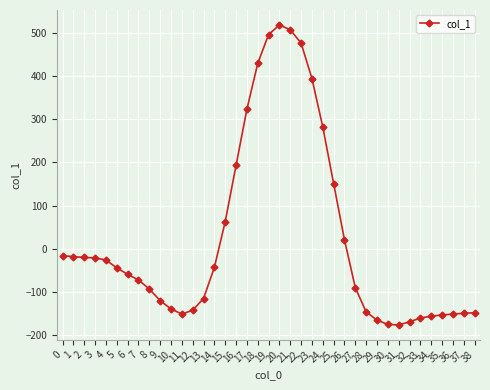

How many categories are shown in the chart?

39